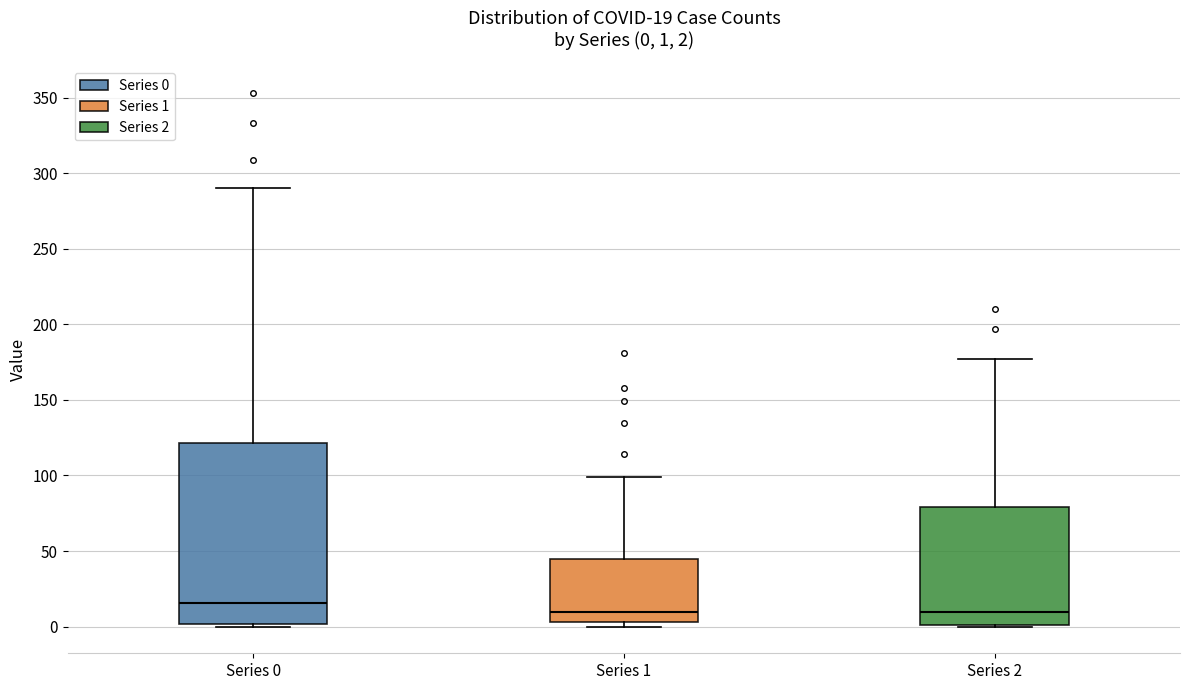

Which box has the highest median line?

Series 0